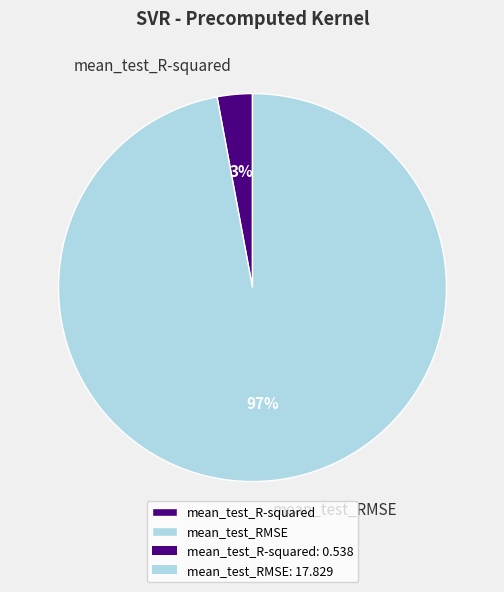

To the nearest percent, what is the difference between the largest and smallest slice percentages?

94%